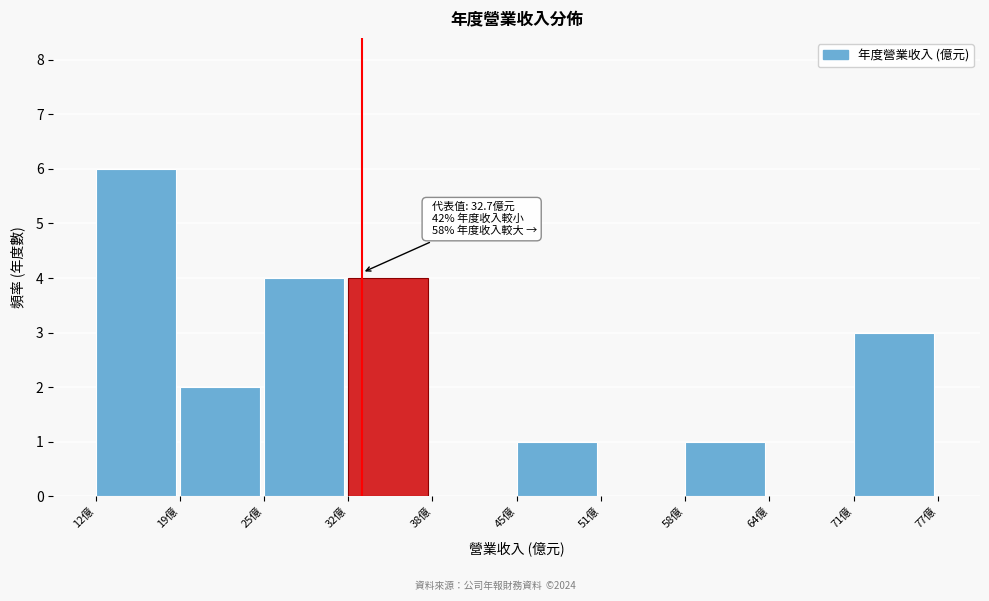

Over which range of the x-axis is the bar tallest?

12 to 19